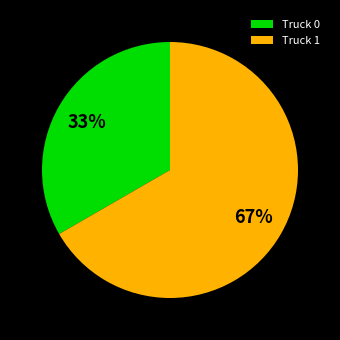

How many slices are in this pie chart?

2